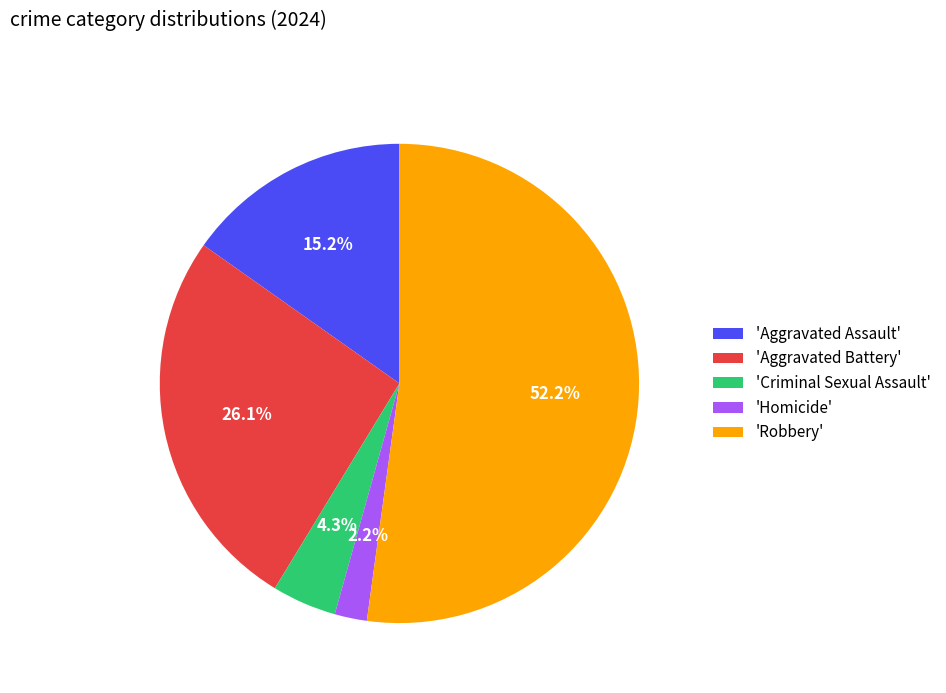

Does 'Robbery' account for over 50% of the chart?

Yes